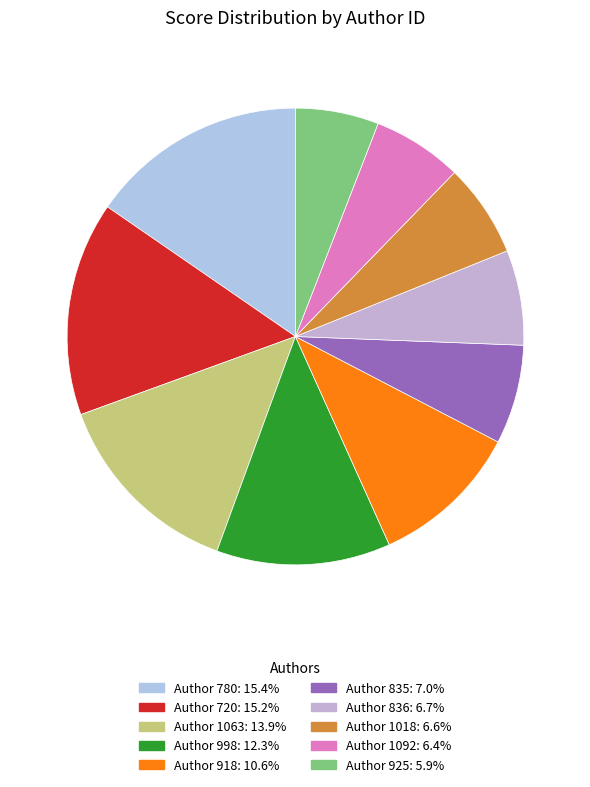

What is the largest slice in the pie chart?

780